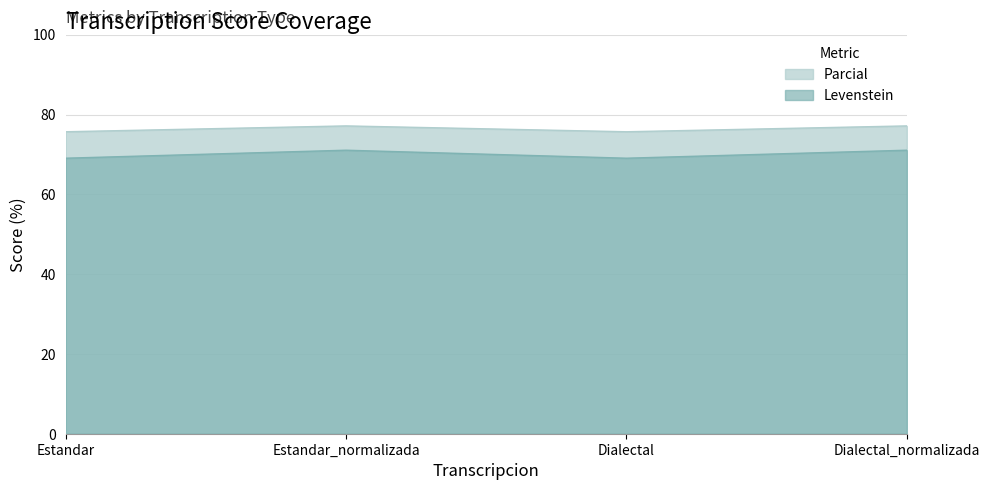

True or false: Parcial and Levenstein cross at least once.

False